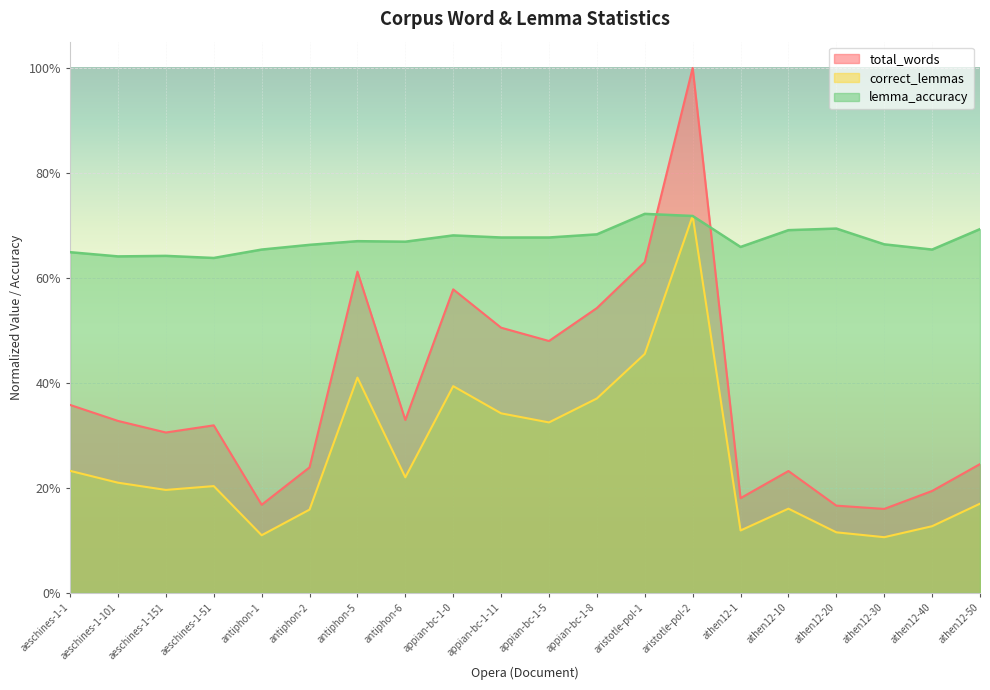

What is the label of the 11th point from the left?

appian-bc-1-5